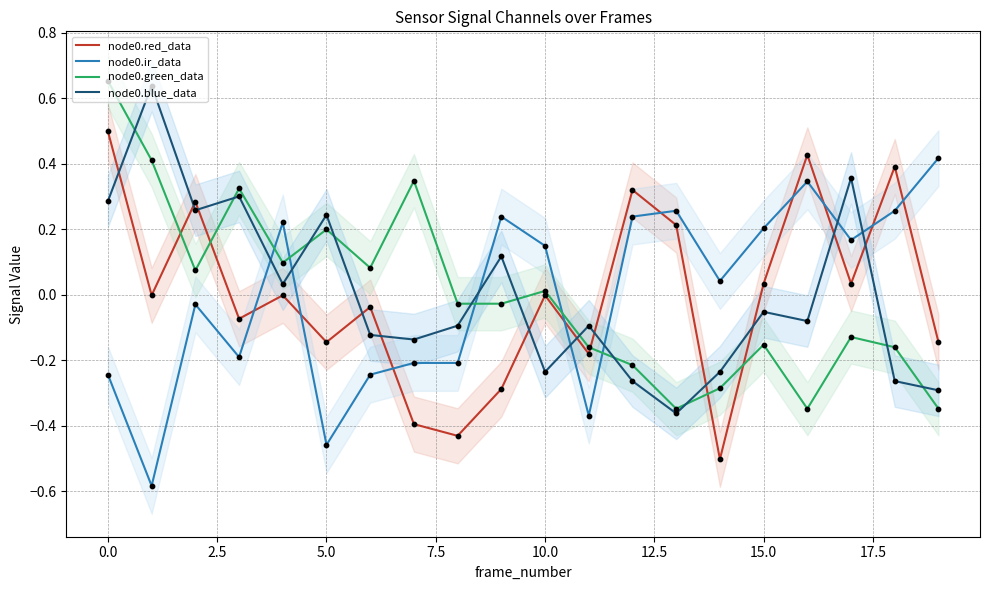

What is the total value across all series at 10?

-0.1